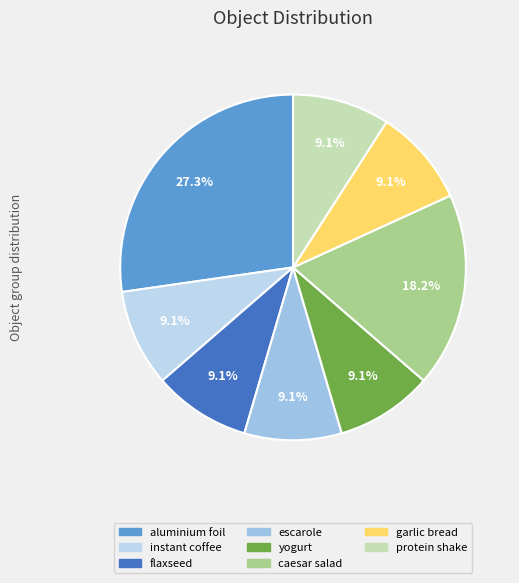

The instant coffee slice represents 9% of the pie. True or false?

True